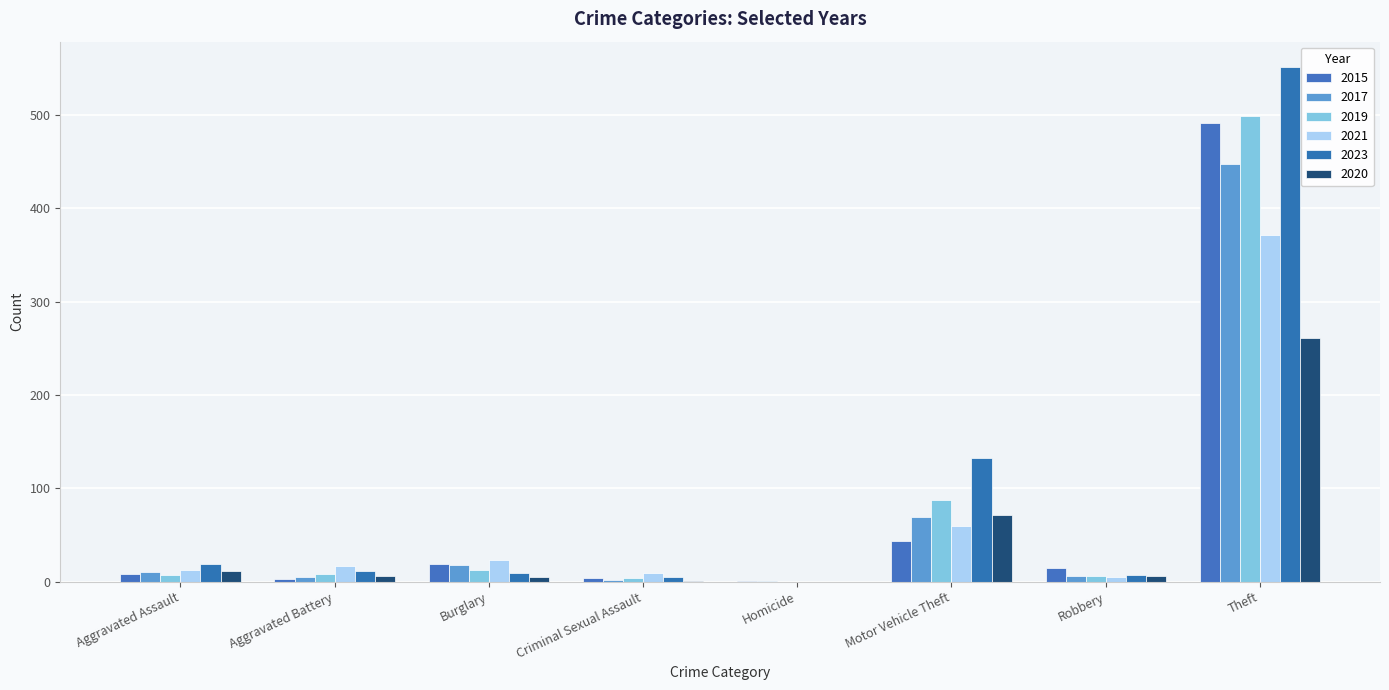

What is the label of the 7th bar from the right?

Aggravated Battery